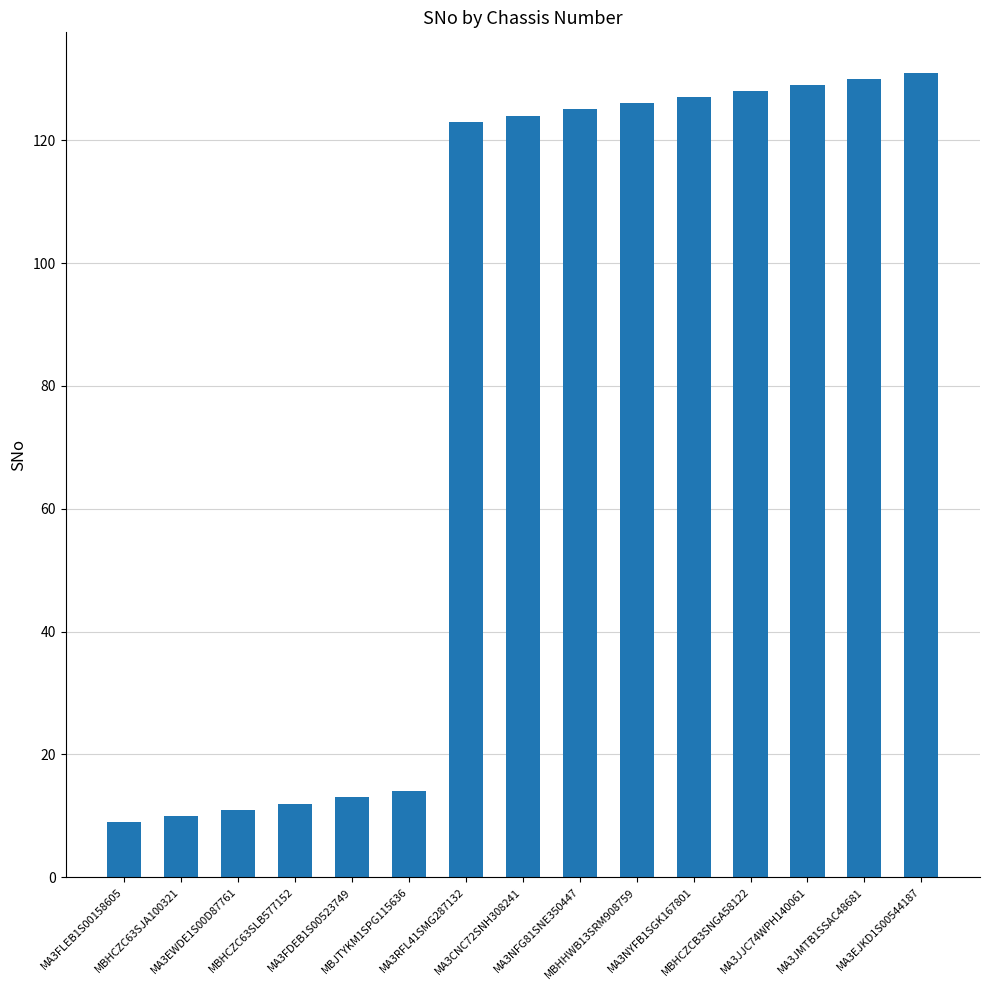

Reading left to right, extract all data points from this chart.

MA3FLEB1S00158605=9	MBHCZC63SJA100321=10	MA3EWDE1S00D87761=11	MBHCZC63SLB577152=12	MA3FDEB1S00523749=13	MBJTYKM1SPG115636=14	MA3RFL41SMG287132=123	MA3CNC72SNH308241=124	MA3NFG81SNE350447=125	MBHHWB13SRM908759=126	MA3NYFB1SGK167801=127	MBHCZCB3SNGA58122=128	MA3JJC74WPH140061=129	MA3JMTB1SSAC48681=130	MA3EJKD1S00544187=131